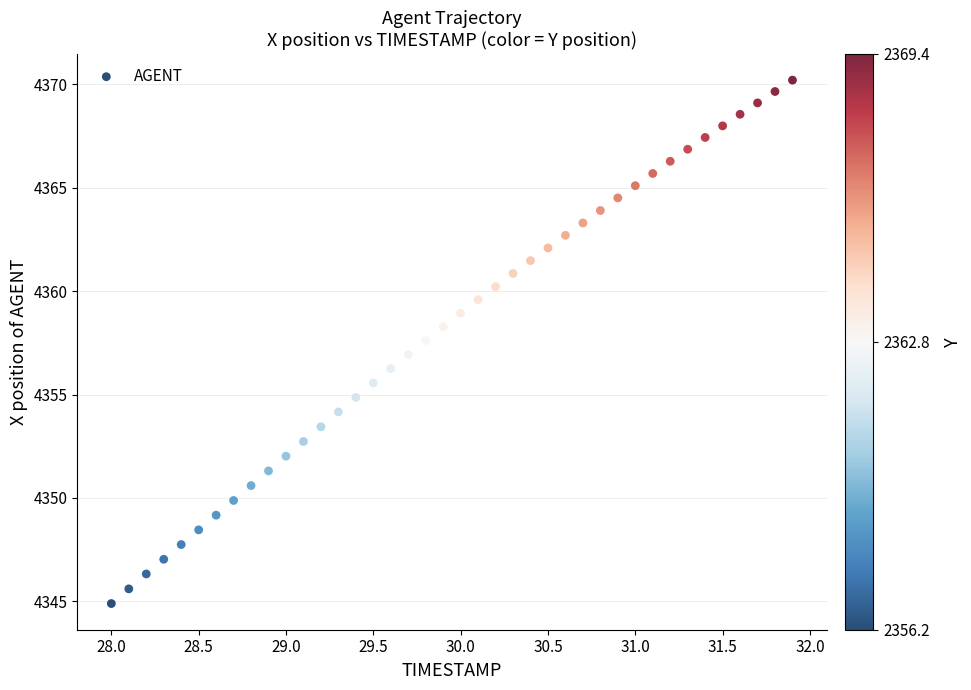

What is the range of X values (max minus min)?

3.9